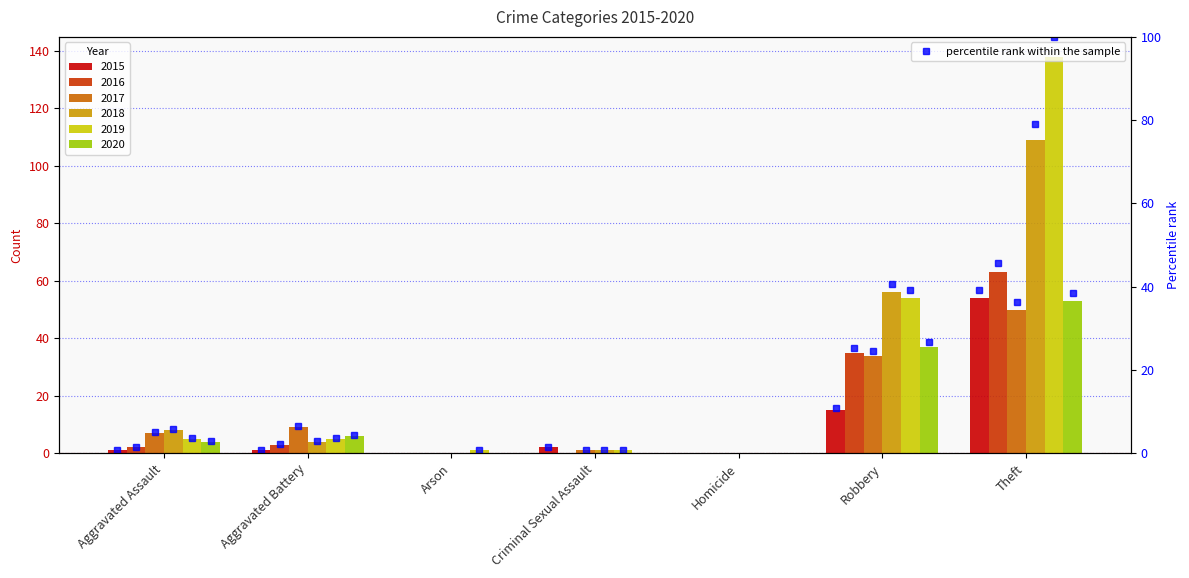

What is the value of the 2016 bar at the 7th from the left?

63